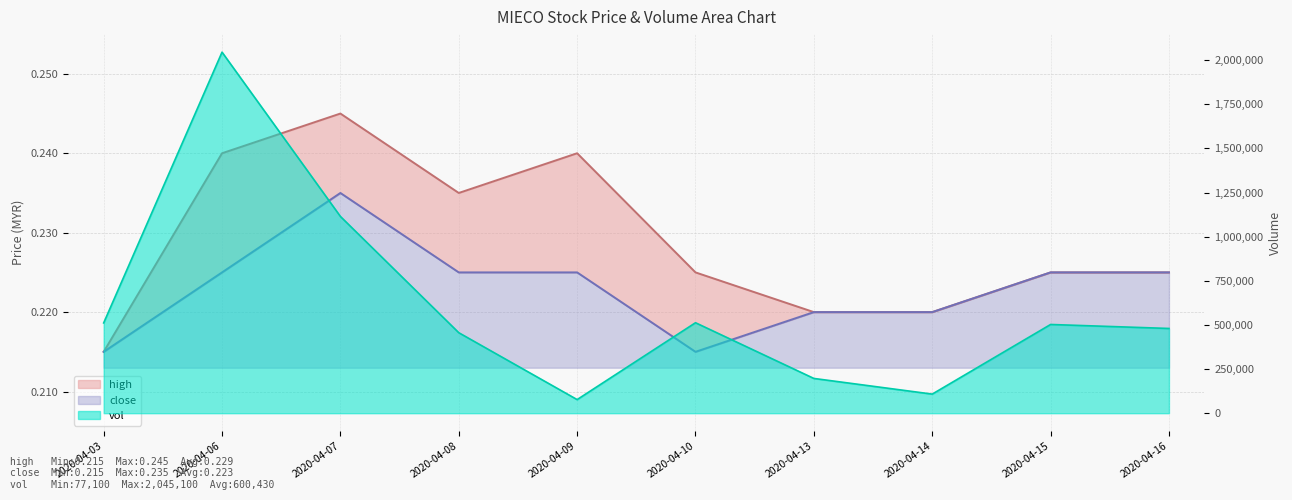

How many data points does each series have?

10